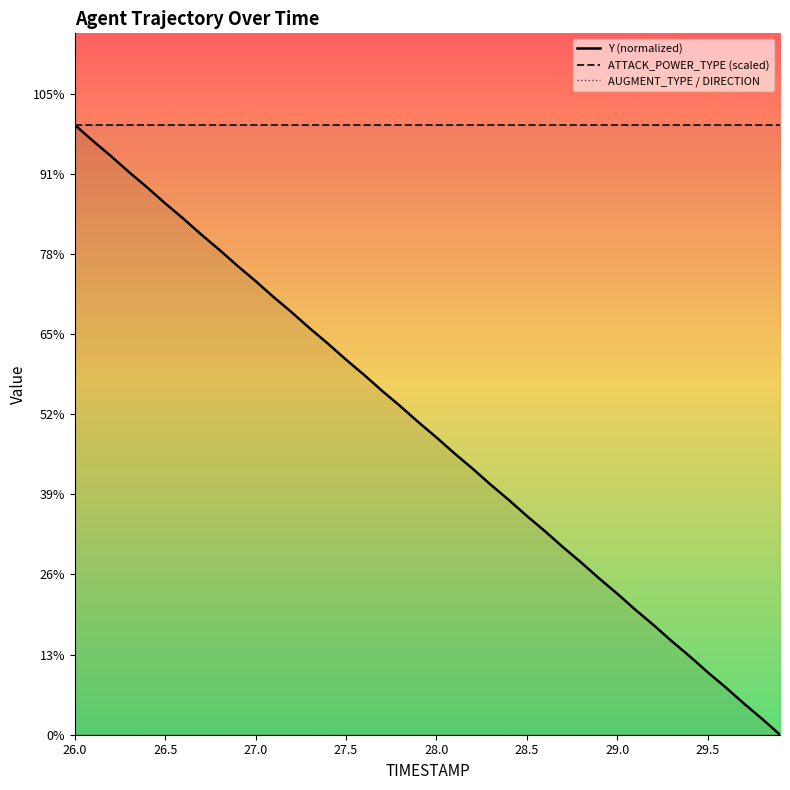

What position from the right is 28.0?

36